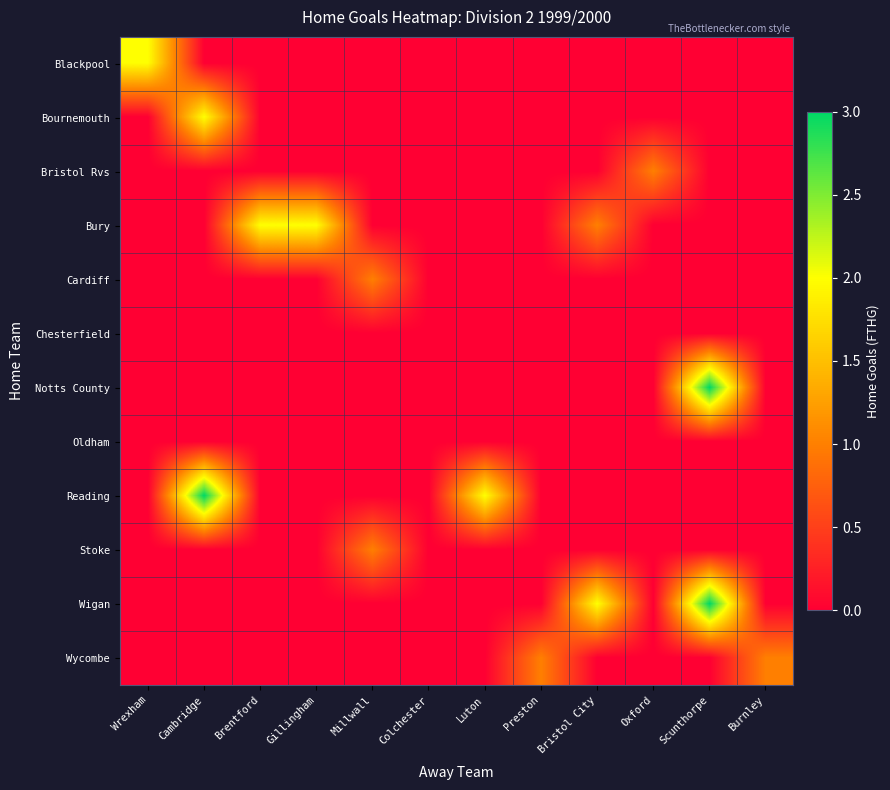

Reading right to left, what are all the values shown in this chart?

Blackpool: Burnley=0	Scunthorpe=0	Oxford=0	Bristol City=0	Preston=0	Luton=0	Colchester=0	Millwall=0	Gillingham=0	Brentford=0	Cambridge=0	Wrexham=2
Bournemouth: Burnley=0	Scunthorpe=0	Oxford=0	Bristol City=0	Preston=0	Luton=0	Colchester=0	Millwall=0	Gillingham=0	Brentford=0	Cambridge=2	Wrexham=0
Bristol Rvs: Burnley=0	Scunthorpe=0	Oxford=1	Bristol City=0	Preston=0	Luton=0	Colchester=0	Millwall=0	Gillingham=0	Brentford=0	Cambridge=0	Wrexham=0
Bury: Burnley=0	Scunthorpe=0	Oxford=0	Bristol City=1	Preston=0	Luton=0	Colchester=0	Millwall=0	Gillingham=2	Brentford=2	Cambridge=0	Wrexham=0
Cardiff: Burnley=0	Scunthorpe=0	Oxford=0	Bristol City=0	Preston=0	Luton=0	Colchester=0	Millwall=1	Gillingham=0	Brentford=0	Cambridge=0	Wrexham=0
Chesterfield: Burnley=0	Scunthorpe=0	Oxford=0	Bristol City=0	Preston=0	Luton=0	Colchester=0	Millwall=0	Gillingham=0	Brentford=0	Cambridge=0	Wrexham=0
Notts County: Burnley=0	Scunthorpe=3	Oxford=0	Bristol City=0	Preston=0	Luton=0	Colchester=0	Millwall=0	Gillingham=0	Brentford=0	Cambridge=0	Wrexham=0
Oldham: Burnley=0	Scunthorpe=0	Oxford=0	Bristol City=0	Preston=0	Luton=0	Colchester=0	Millwall=0	Gillingham=0	Brentford=0	Cambridge=0	Wrexham=0
Reading: Burnley=0	Scunthorpe=0	Oxford=0	Bristol City=0	Preston=0	Luton=2	Colchester=0	Millwall=0	Gillingham=0	Brentford=0	Cambridge=3	Wrexham=0
Stoke: Burnley=0	Scunthorpe=0	Oxford=0	Bristol City=0	Preston=0	Luton=0	Colchester=0	Millwall=1	Gillingham=0	Brentford=0	Cambridge=0	Wrexham=0
Wigan: Burnley=0	Scunthorpe=3	Oxford=0	Bristol City=2	Preston=0	Luton=0	Colchester=0	Millwall=0	Gillingham=0	Brentford=0	Cambridge=0	Wrexham=0
Wycombe: Burnley=1	Scunthorpe=0	Oxford=0	Bristol City=0	Preston=1	Luton=0	Colchester=0	Millwall=0	Gillingham=0	Brentford=0	Cambridge=0	Wrexham=0